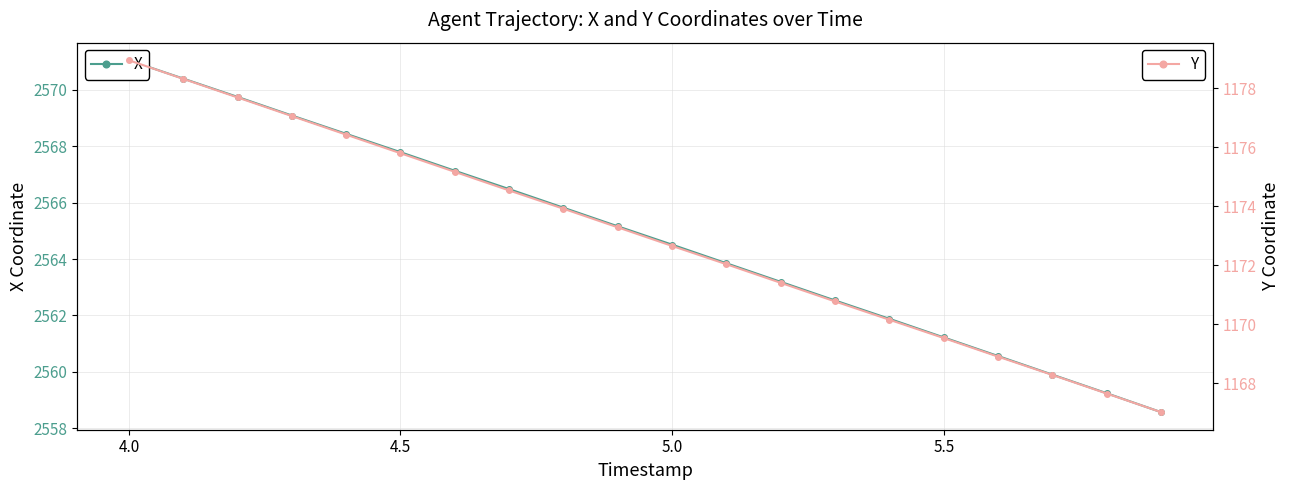

What is the average value of the X series?

2564.8